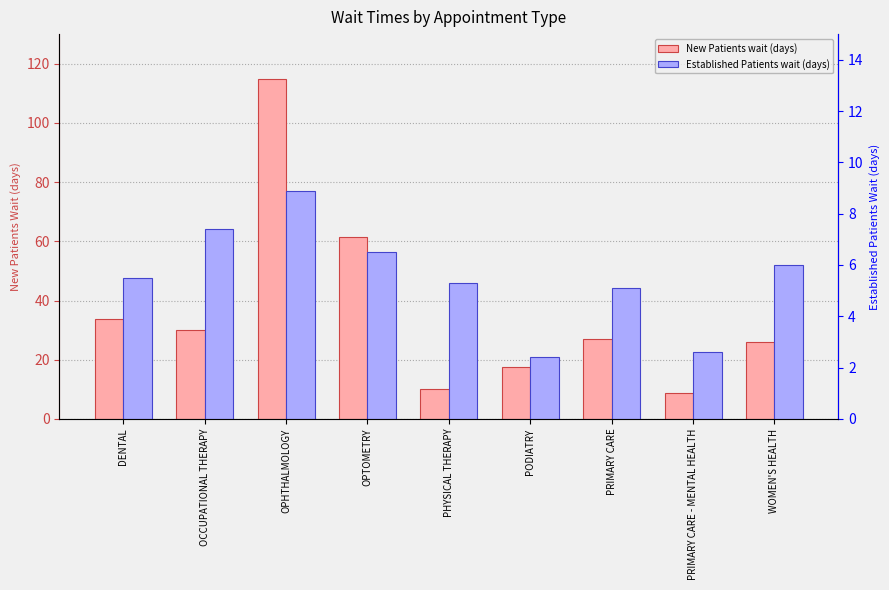

What position from the left is WOMEN'S HEALTH?

9